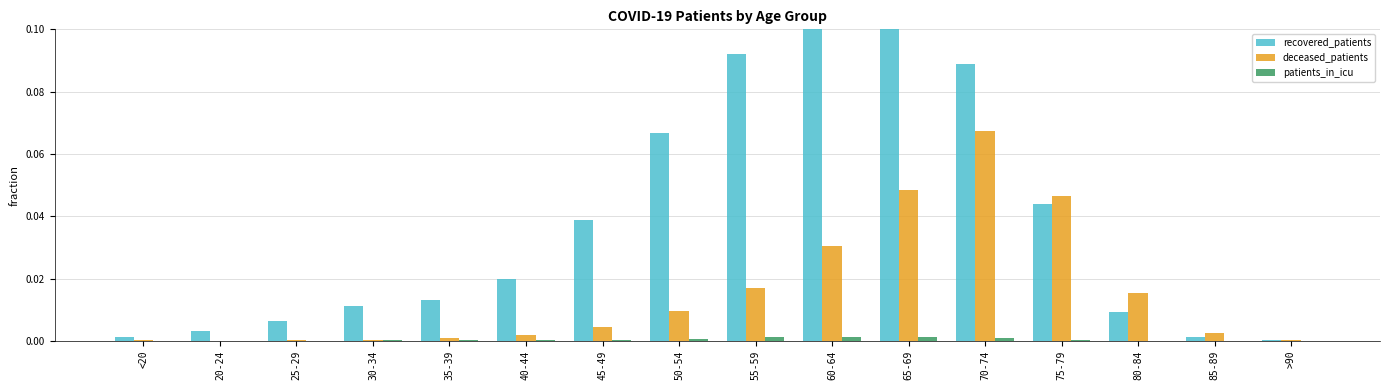

How many distinct data groups are displayed?

3